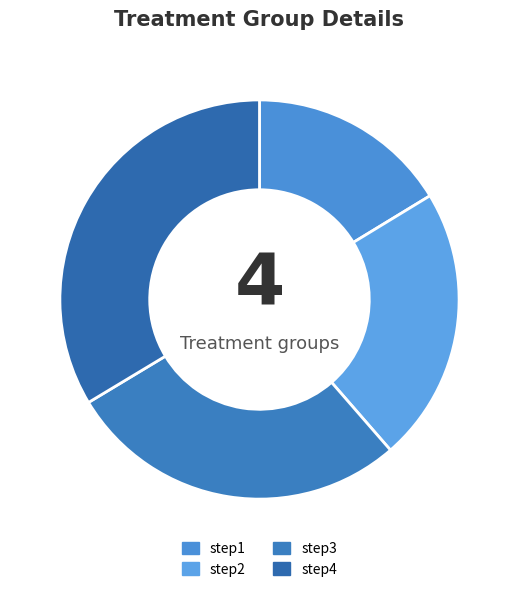

The step1 slice represents 29% of the pie. True or false?

False